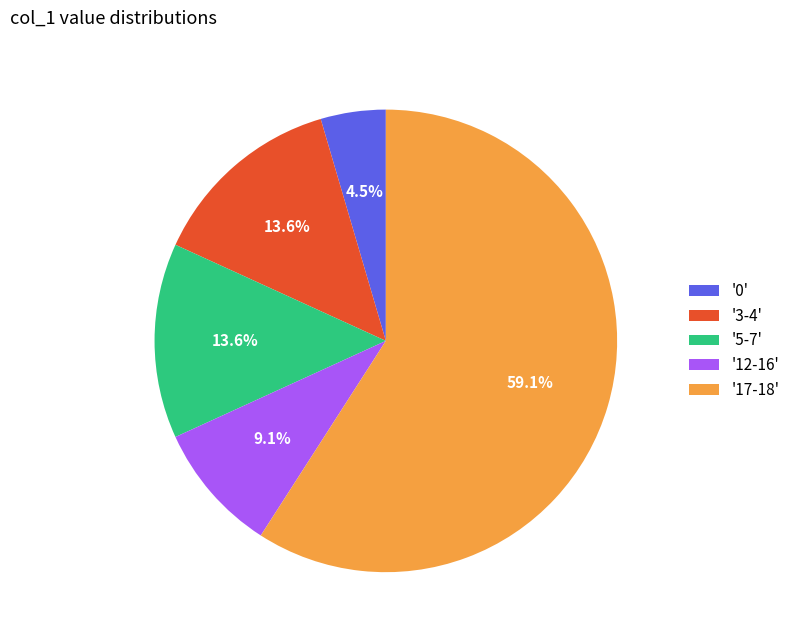

What is the smallest slice in the pie chart?

'0'